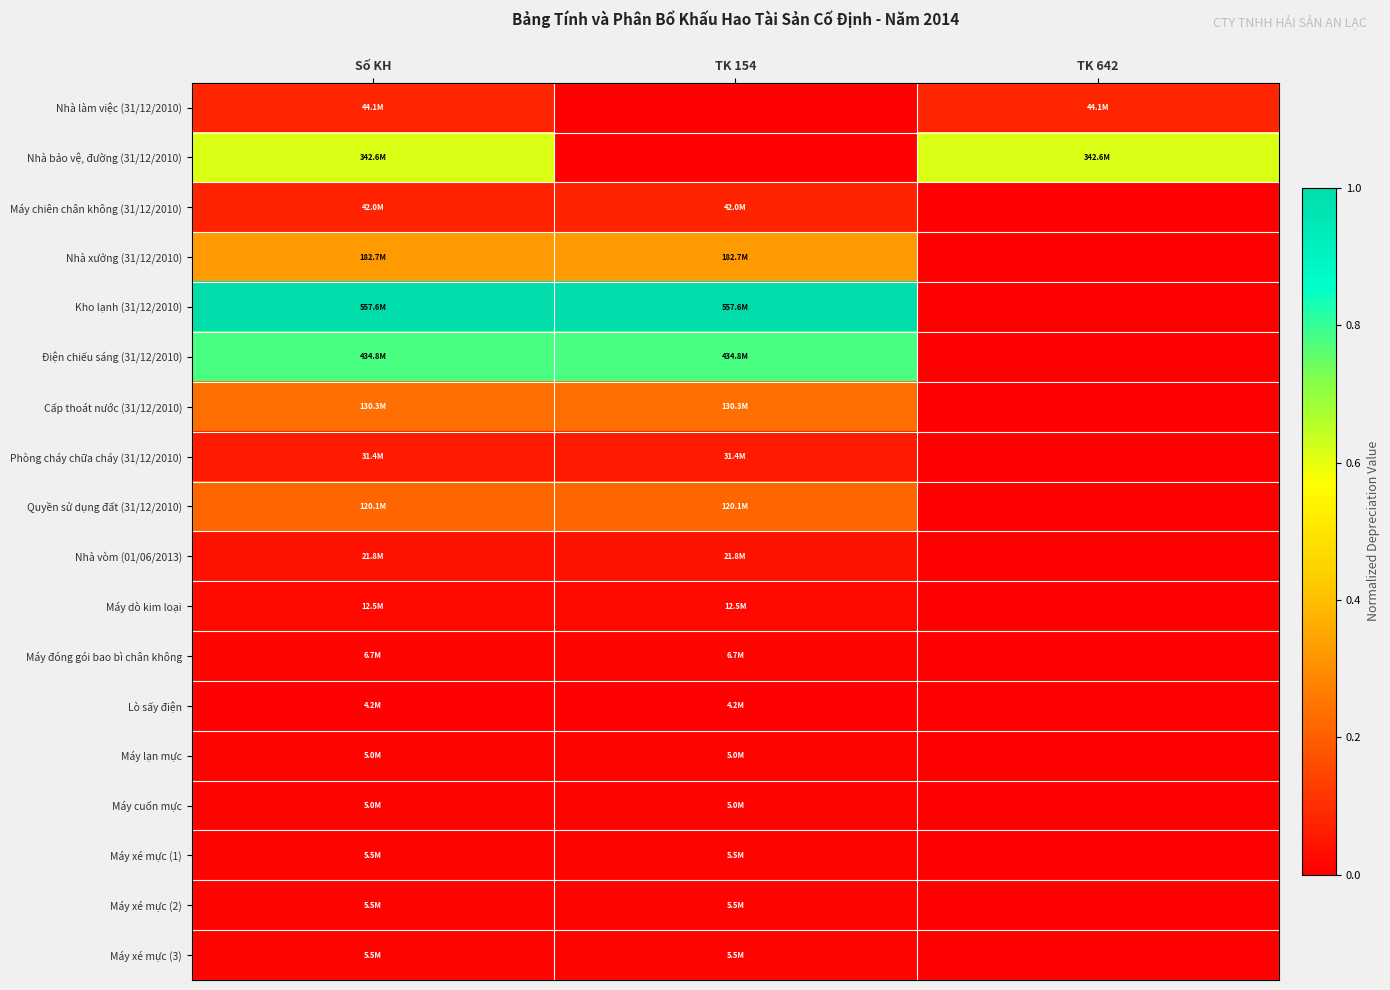

Reading left to right, list all the values displayed in this chart.

Nhà làm việc (31/12/2010): Số KH=0.1	TK 154=0.0	TK 642=0.1
Nhà bảo vệ, đường (31/12/2010): Số KH=0.6	TK 154=0.0	TK 642=0.6
Máy chiên chân không (31/12/2010): Số KH=0.1	TK 154=0.1	TK 642=0.0
Nhà xưởng (31/12/2010): Số KH=0.3	TK 154=0.3	TK 642=0.0
Kho lạnh (31/12/2010): Số KH=1.0	TK 154=1.0	TK 642=0.0
Điện chiếu sáng (31/12/2010): Số KH=0.8	TK 154=0.8	TK 642=0.0
Cấp thoát nước (31/12/2010): Số KH=0.2	TK 154=0.2	TK 642=0.0
Phòng cháy chữa cháy (31/12/2010): Số KH=0.1	TK 154=0.1	TK 642=0.0
Quyền sử dụng đất (31/12/2010): Số KH=0.2	TK 154=0.2	TK 642=0.0
Nhà vòm (01/06/2013): Số KH=0.0	TK 154=0.0	TK 642=0.0
Máy dò kim loại: Số KH=0.0	TK 154=0.0	TK 642=0.0
Máy đóng gói bao bì chân không: Số KH=0.0	TK 154=0.0	TK 642=0.0
Lò sấy điện: Số KH=0.0	TK 154=0.0	TK 642=0.0
Máy lạn mực: Số KH=0.0	TK 154=0.0	TK 642=0.0
Máy cuốn mực: Số KH=0.0	TK 154=0.0	TK 642=0.0
Máy xé mực (1): Số KH=0.0	TK 154=0.0	TK 642=0.0
Máy xé mực (2): Số KH=0.0	TK 154=0.0	TK 642=0.0
Máy xé mực (3): Số KH=0.0	TK 154=0.0	TK 642=0.0